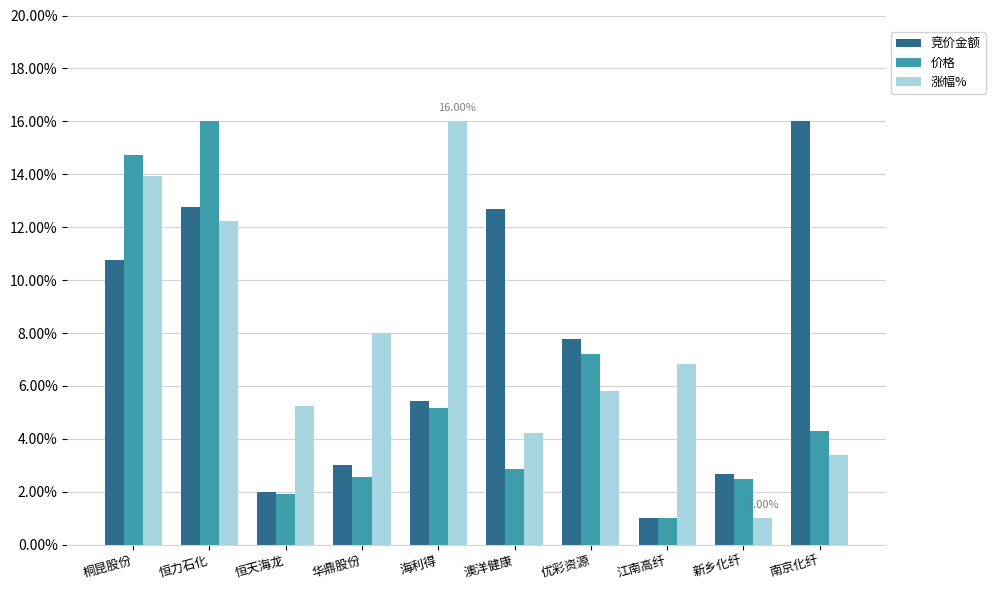

Is it true that 竞价金额 equals 12.7 at 澳洋健康?

True